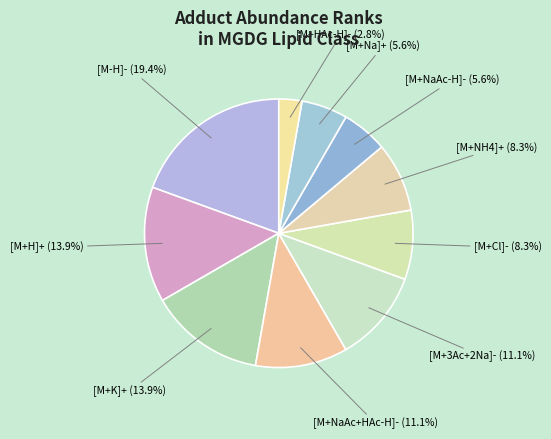

How many slices are in this pie chart?

10